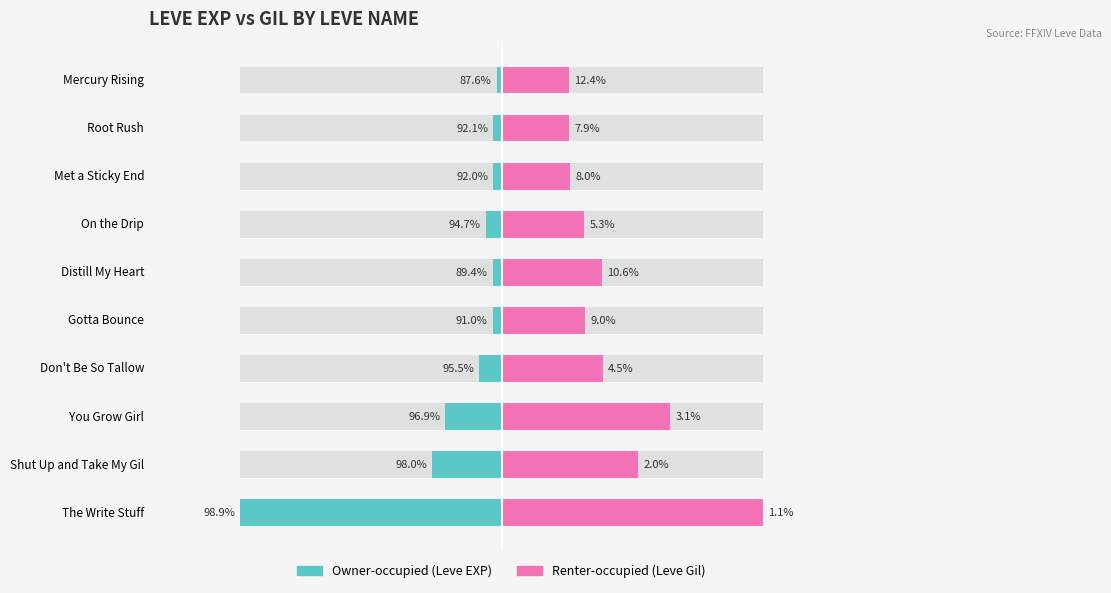

Is it true that Owner-occupied (Leve EXP) equals -0.0 at Root Rush?

True